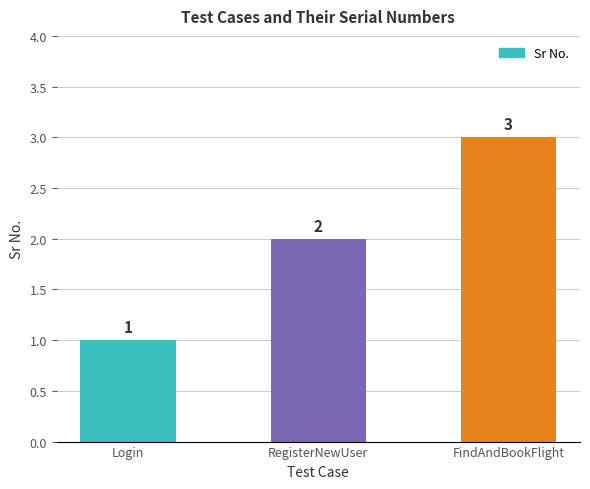

Rank the categories by value from highest to lowest.

FindAndBookFlight, RegisterNewUser, Login